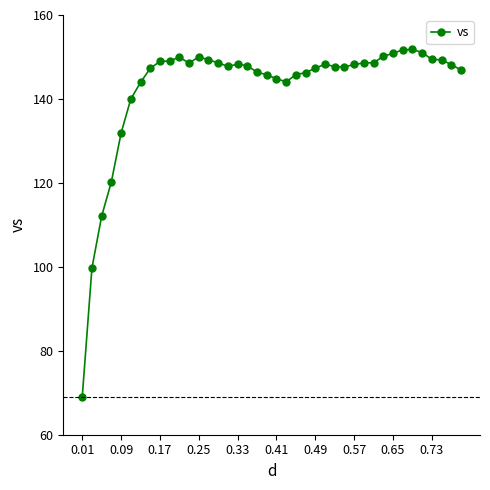

What is the difference between the second highest and minimum values?

82.8